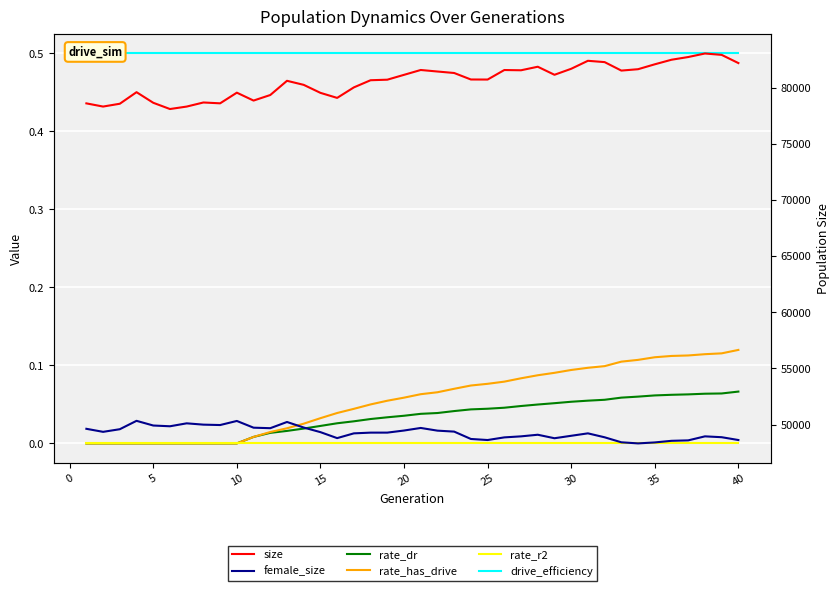

True or false: rate_r2 and rate_has_drive cross at least once.

False